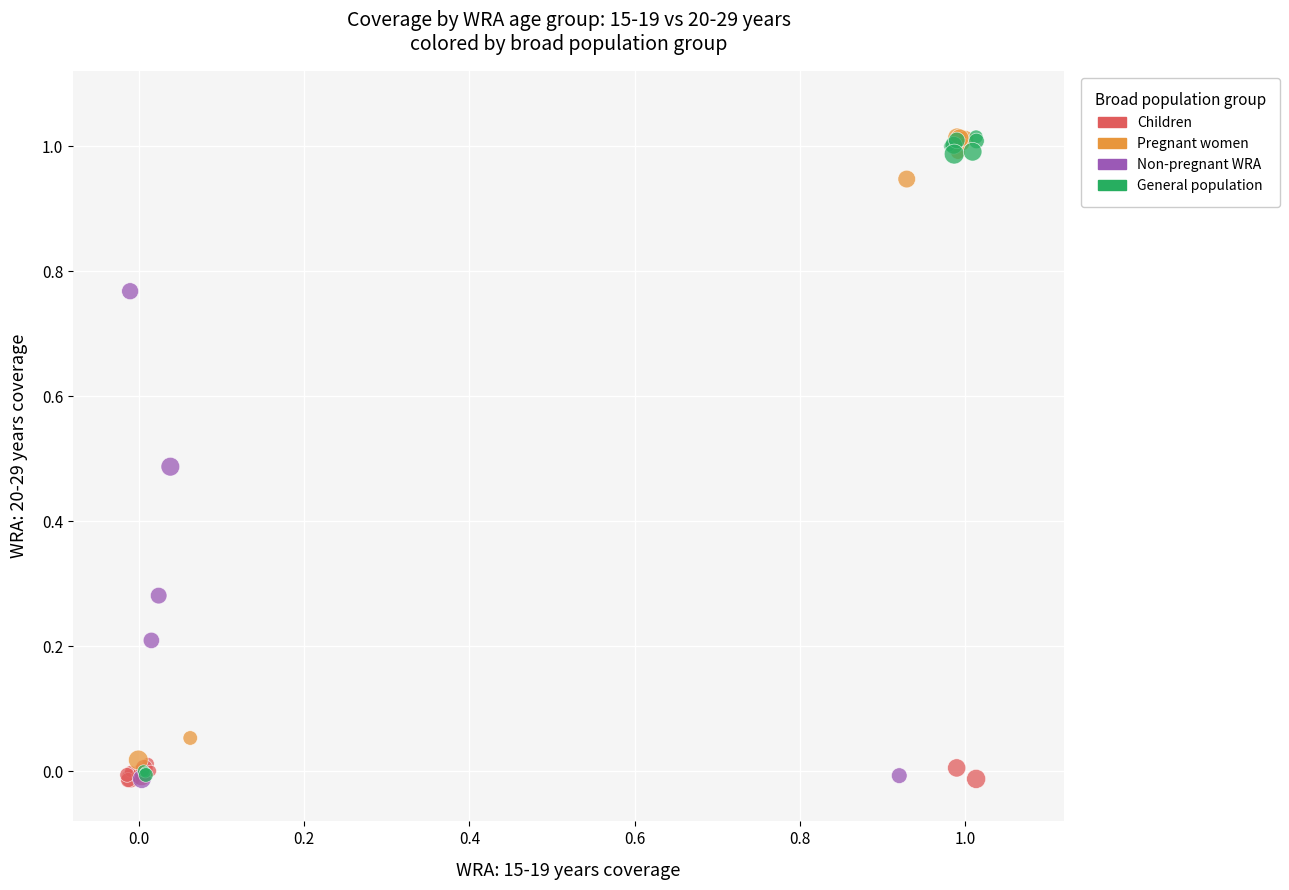

Which series has the widest spread of Y values?

General population